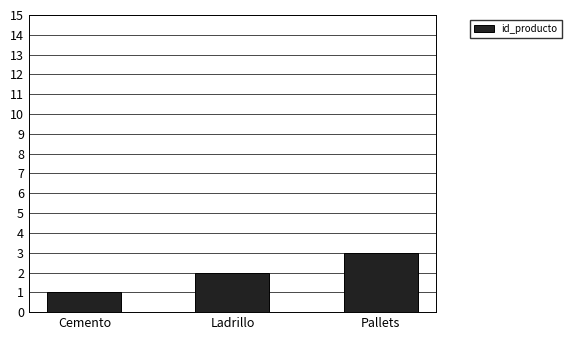

True or false: the data shows 2 at Cemento.

False